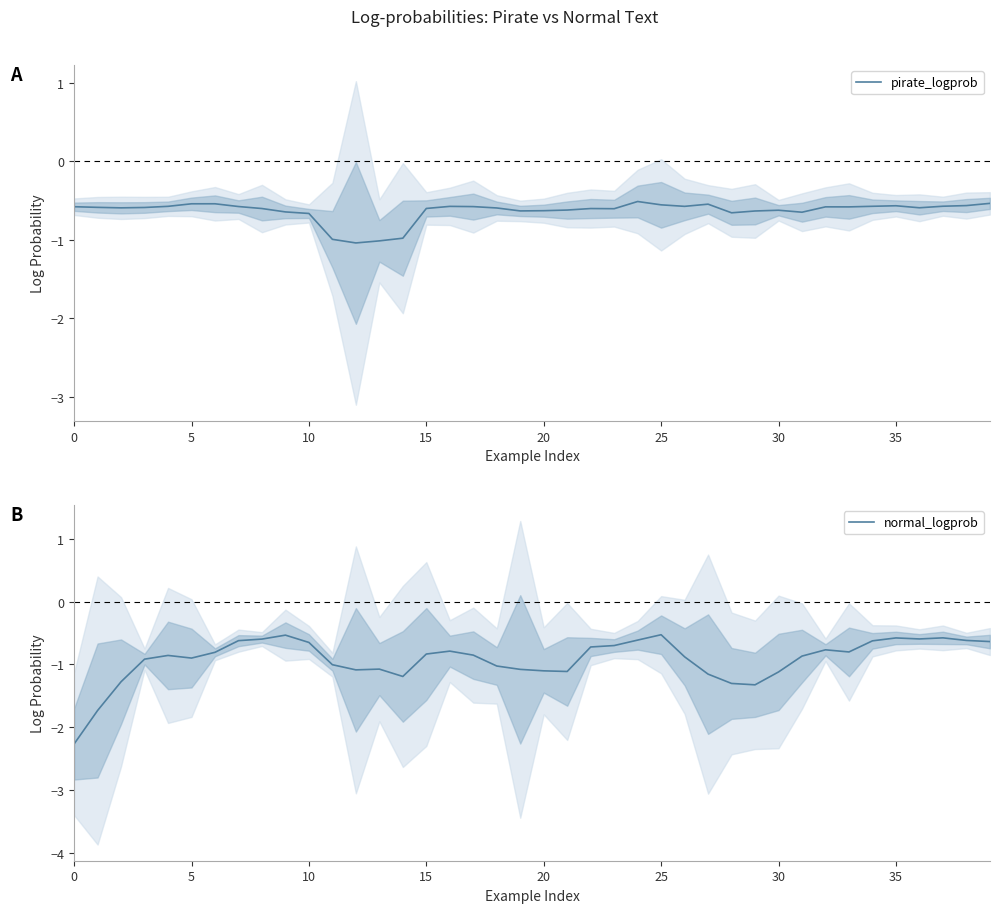

At which label is pirate_logprob closest to 0?

24